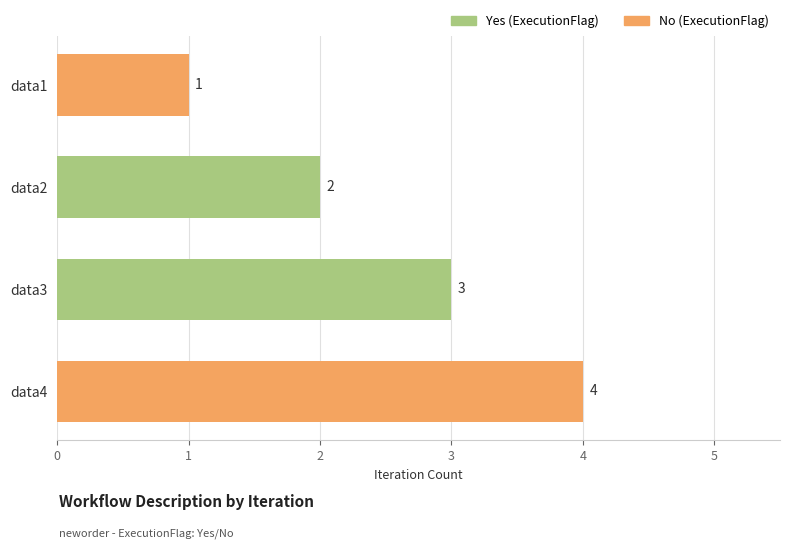

Rank the categories by value from lowest to highest.

data1, data2, data3, data4